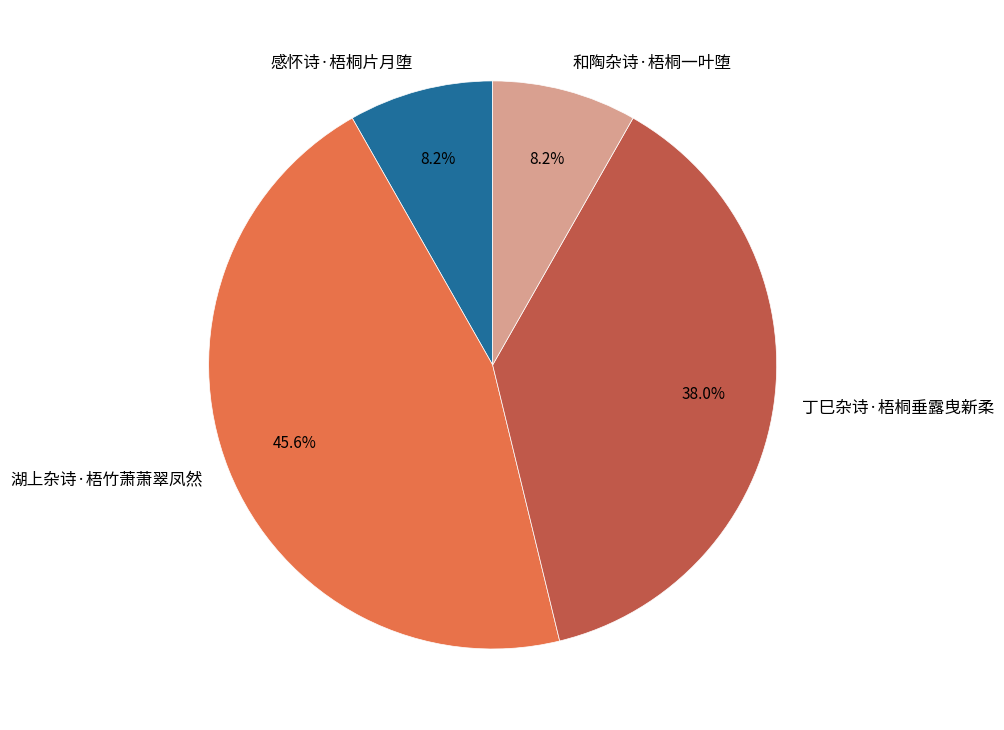

To the nearest percent, what is the average slice percentage?

25%